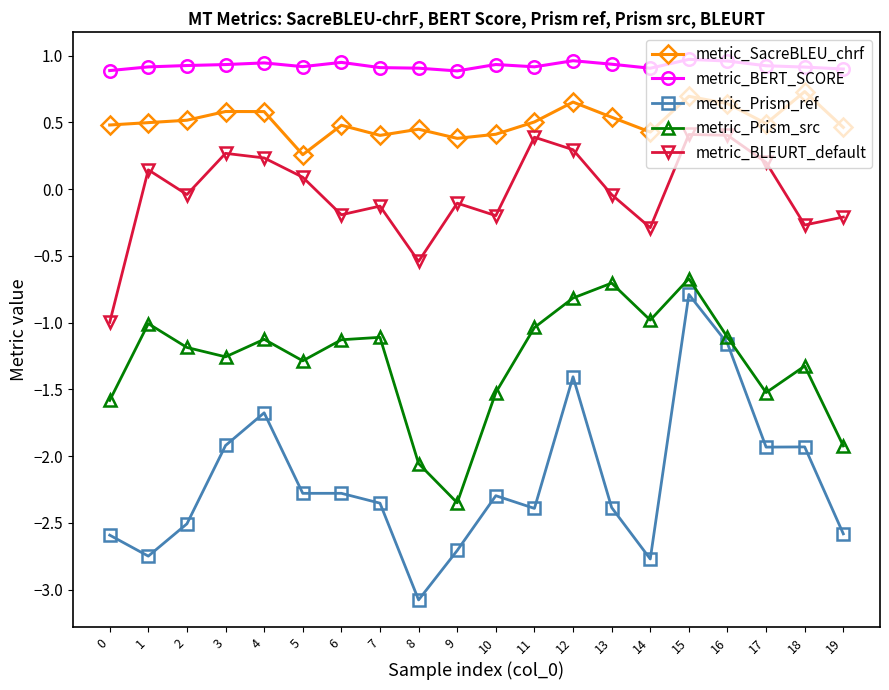

Is it true that metric_BERT_SCORE equals 0.6 at 19?

False